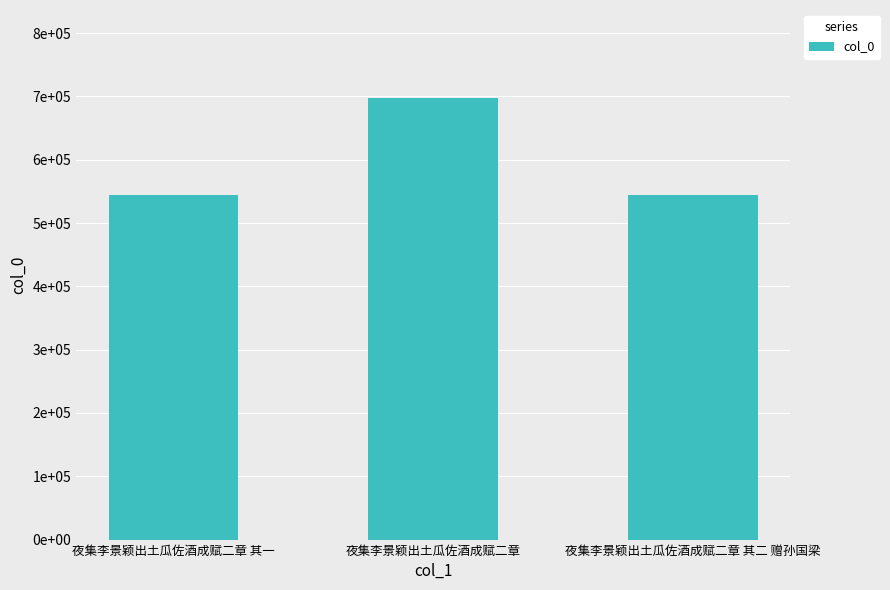

Reading left to right, list all the values displayed in this chart.

544068	697039	544069